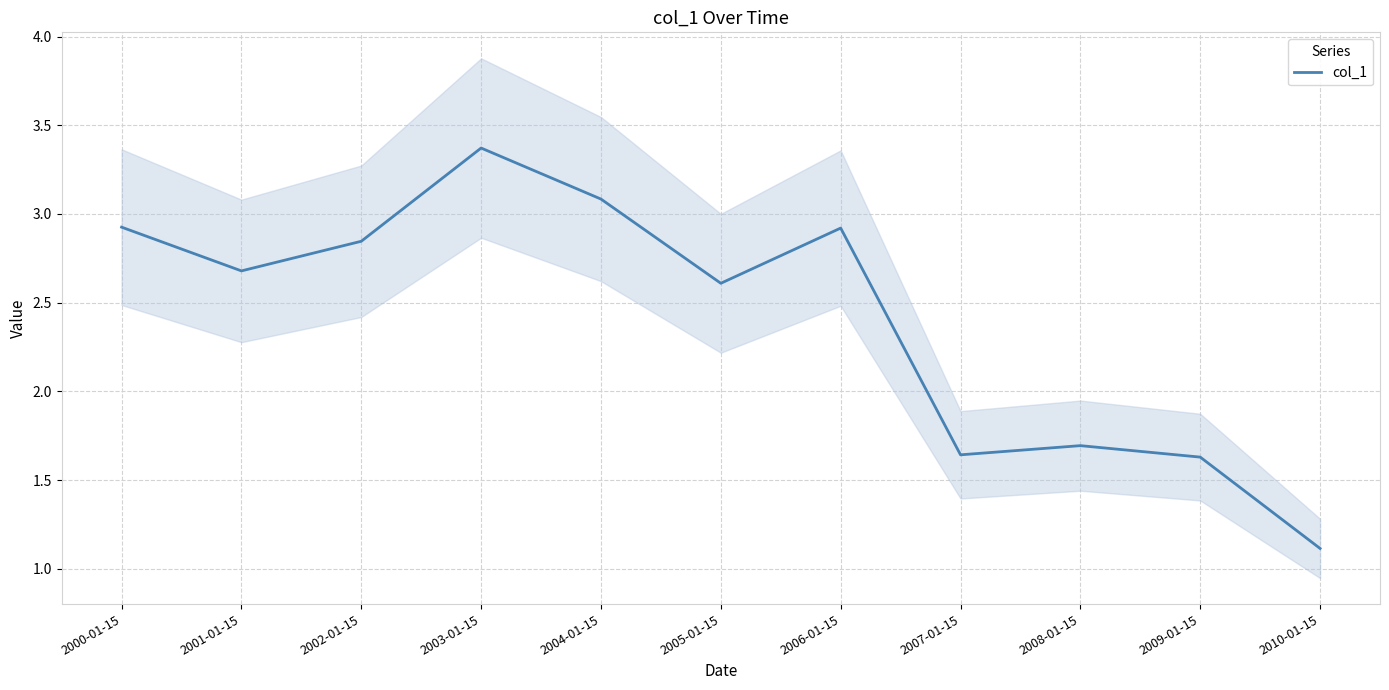

At which label does the data first exceed 2?

2000-01-15